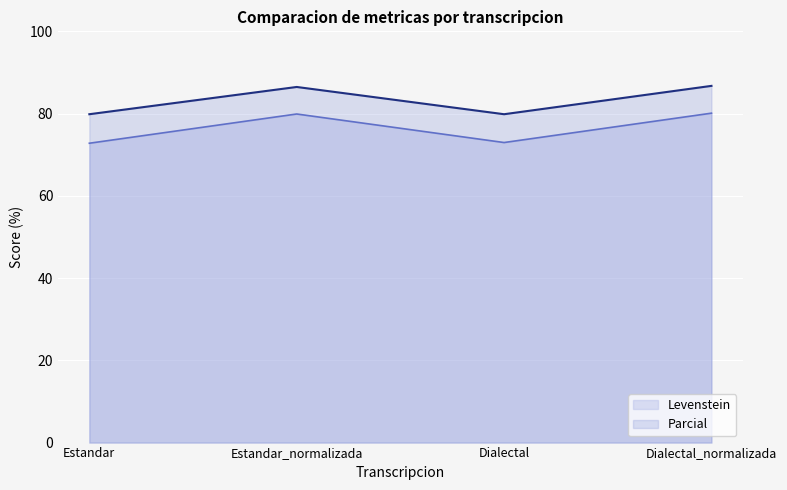

How many lines are shown in the chart?

2